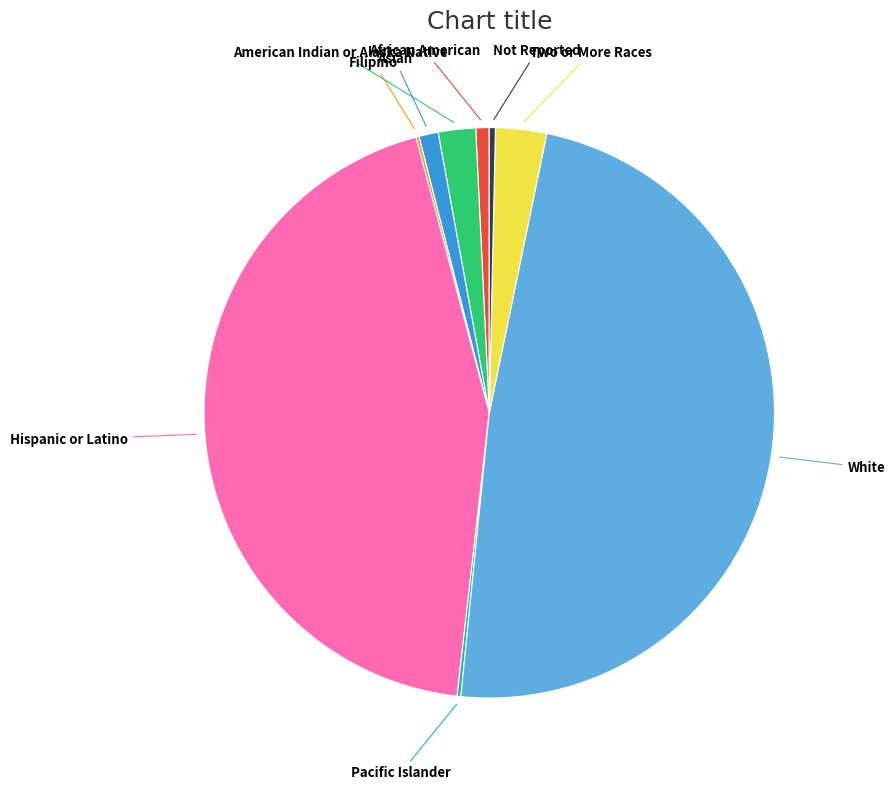

True or false: Not Reported accounts for 0% of the total.

True